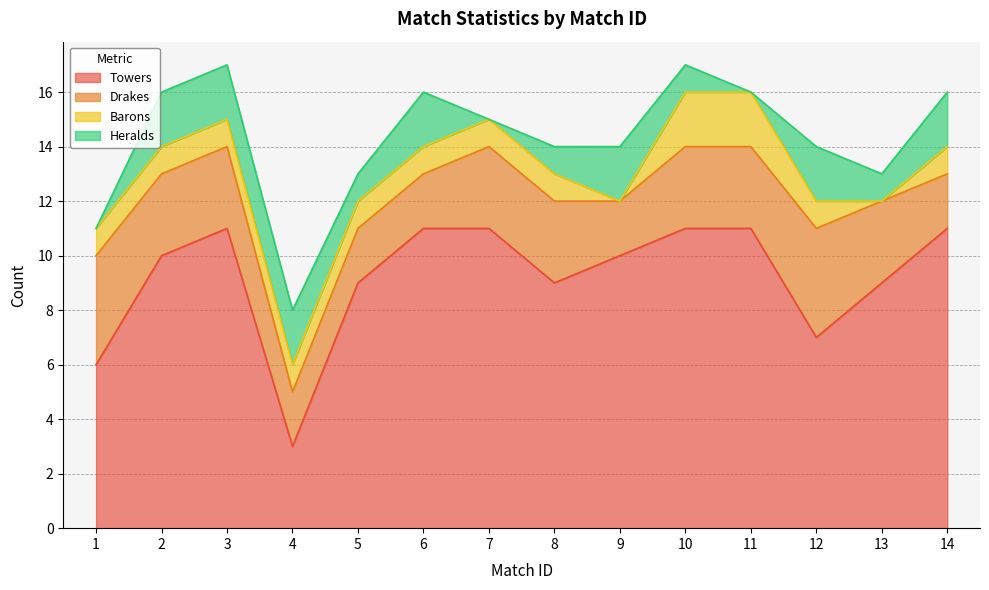

How many data points in Barons are less than 1?

2